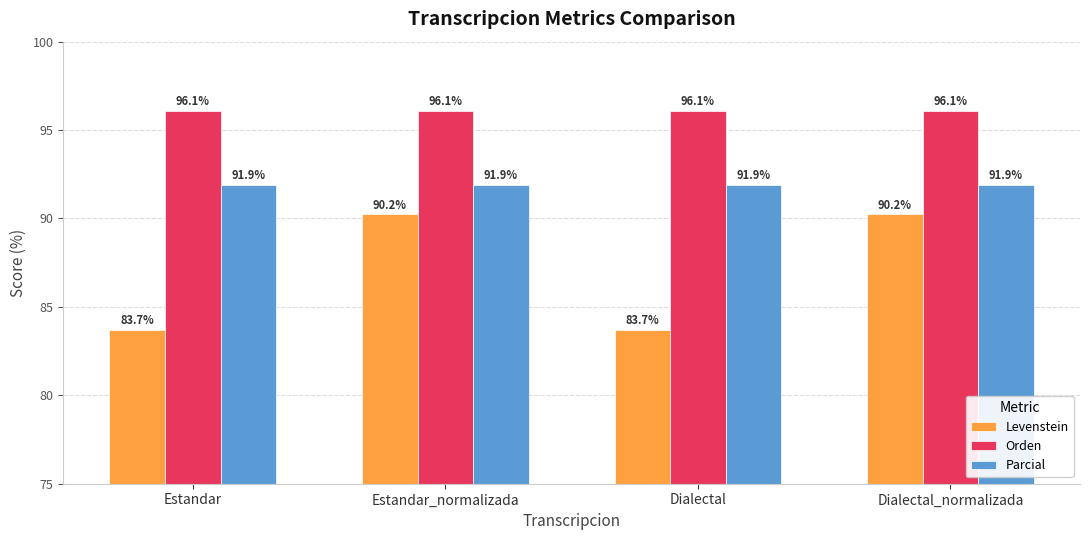

Reading left to right, transcribe all the data shown in this chart.

Levenstein: 83.7	90.2	83.7	90.2
Orden: 96.1	96.1	96.1	96.1
Parcial: 91.9	91.9	91.9	91.9